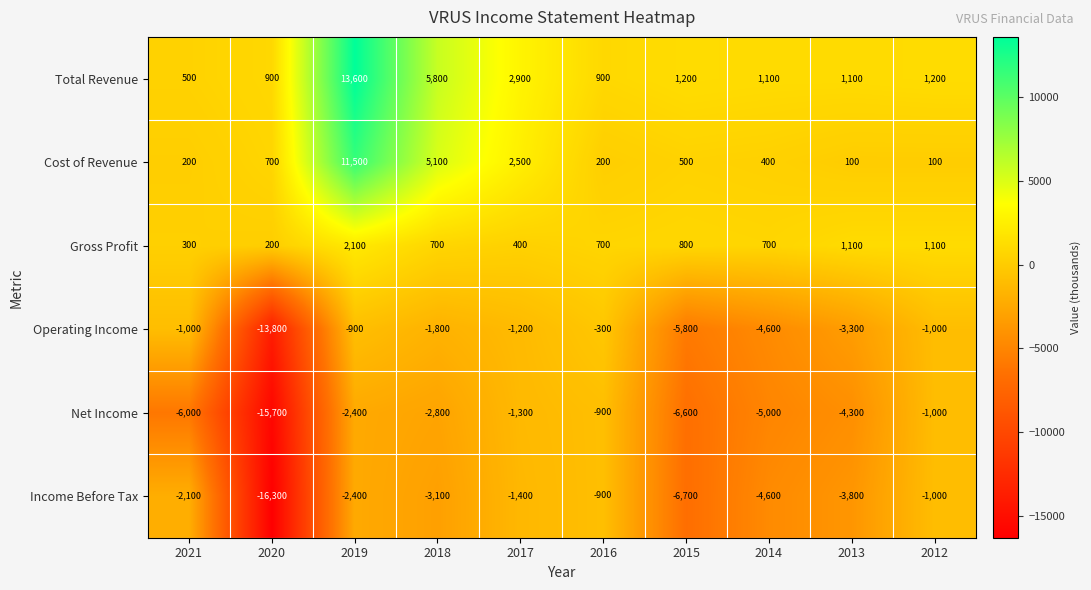

What is the spread (max minus min) of values at 2015?

7900